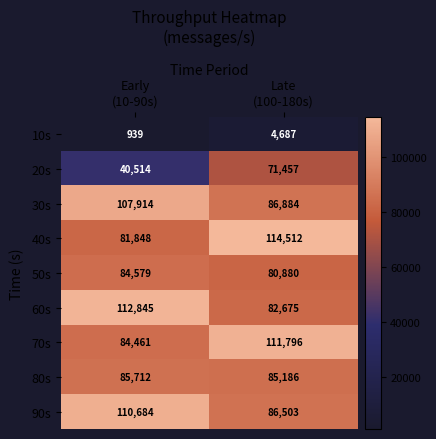

What is the average value of the 20s series?

55986